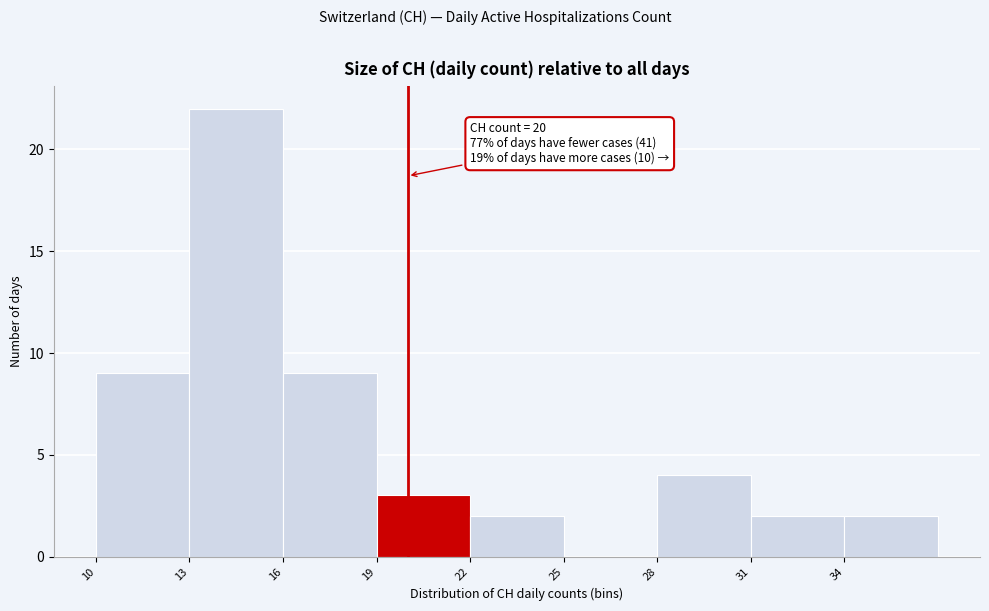

Over which range of the x-axis is the bar tallest?

13 to 16